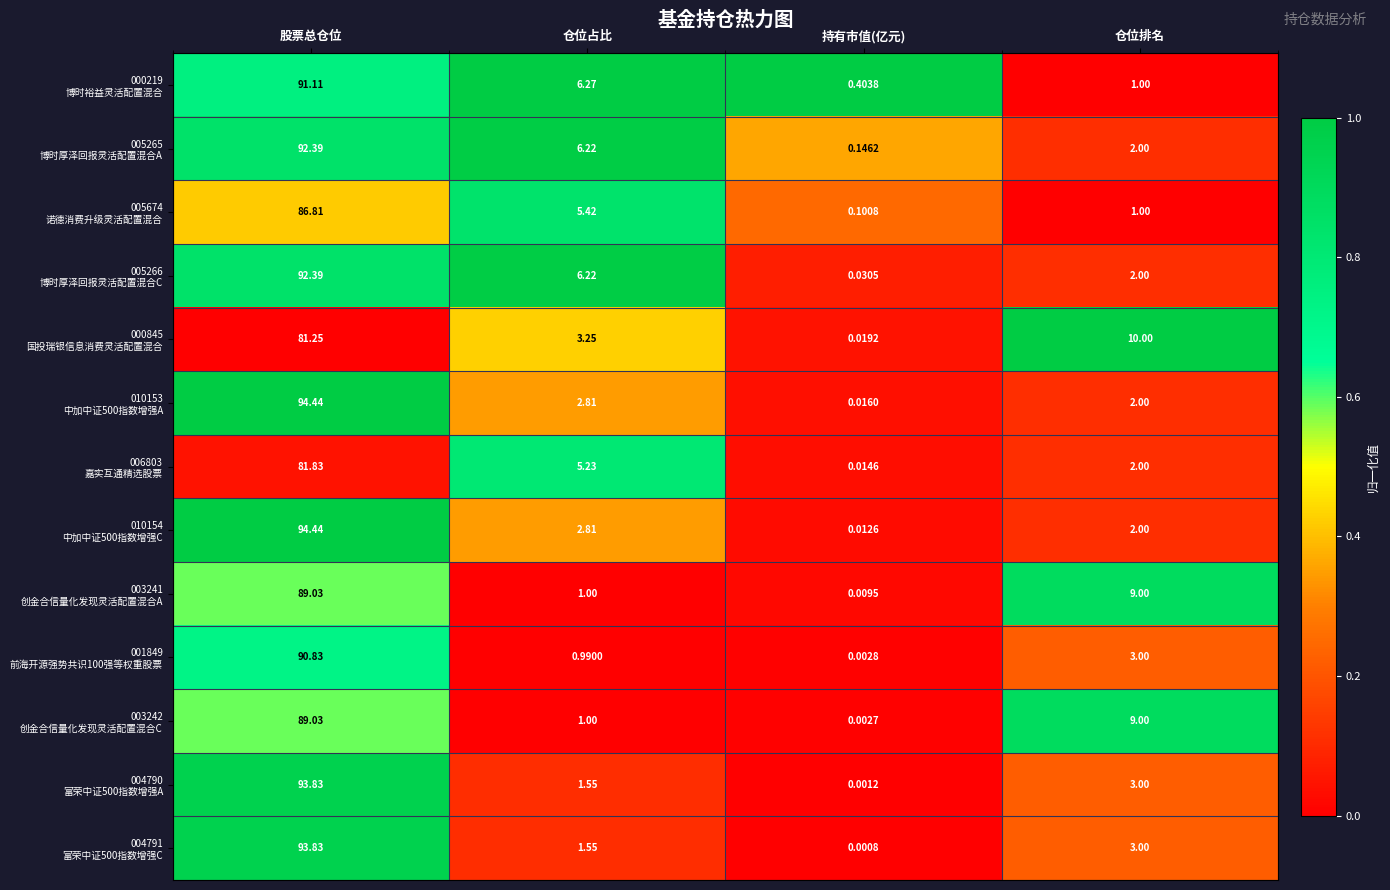

At which category is the sum across all series the highest?

股票总仓位